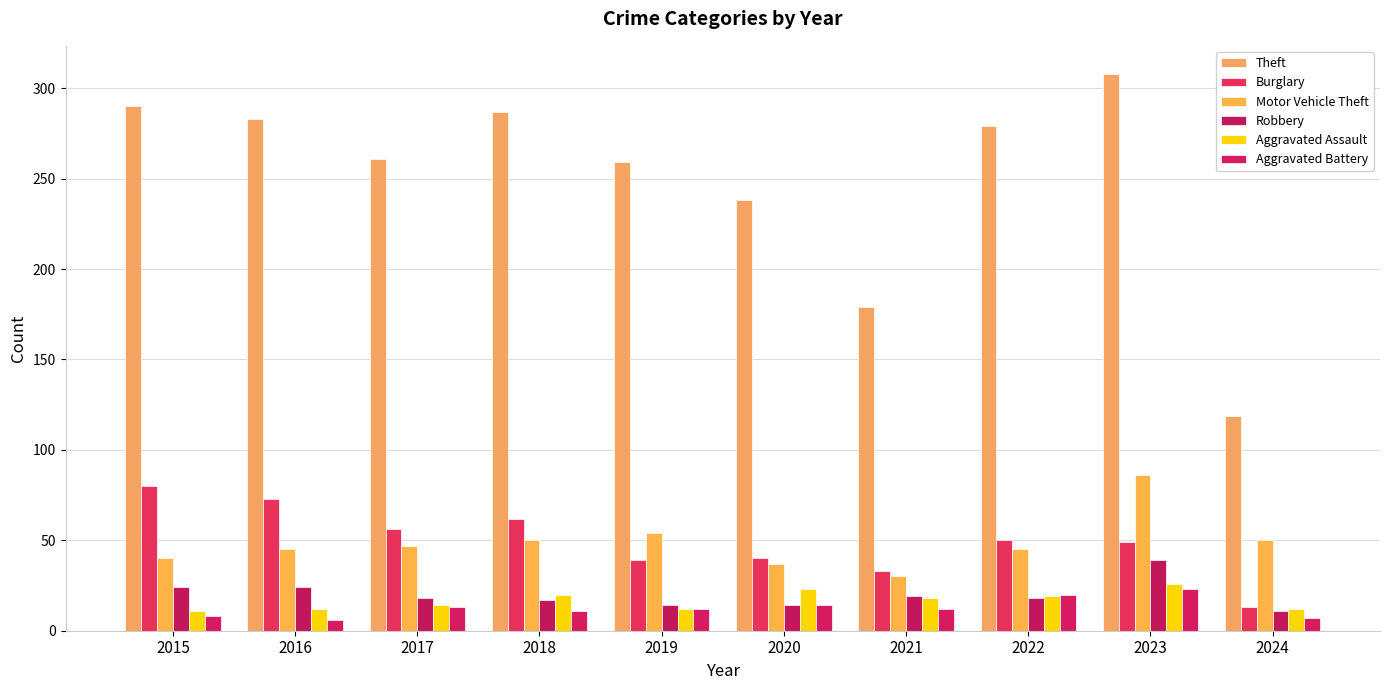

Is the value of Burglary at 2022 greater than the value of Aggravated Assault at 2023?

Yes